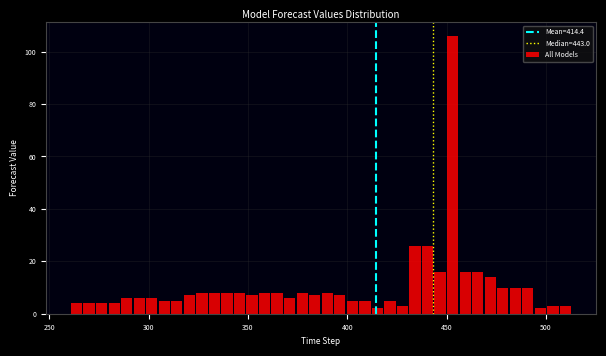

Read against the x-axis, roughly where is the centre of the tallest bar?

455